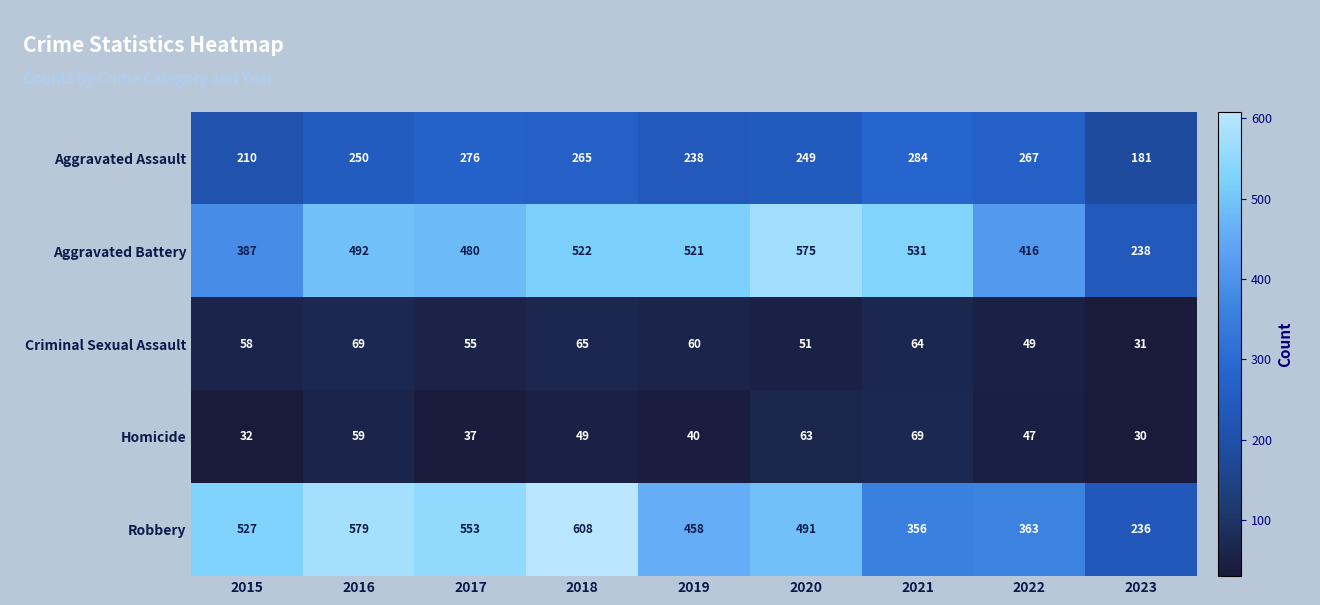

What is the smallest value displayed?

30